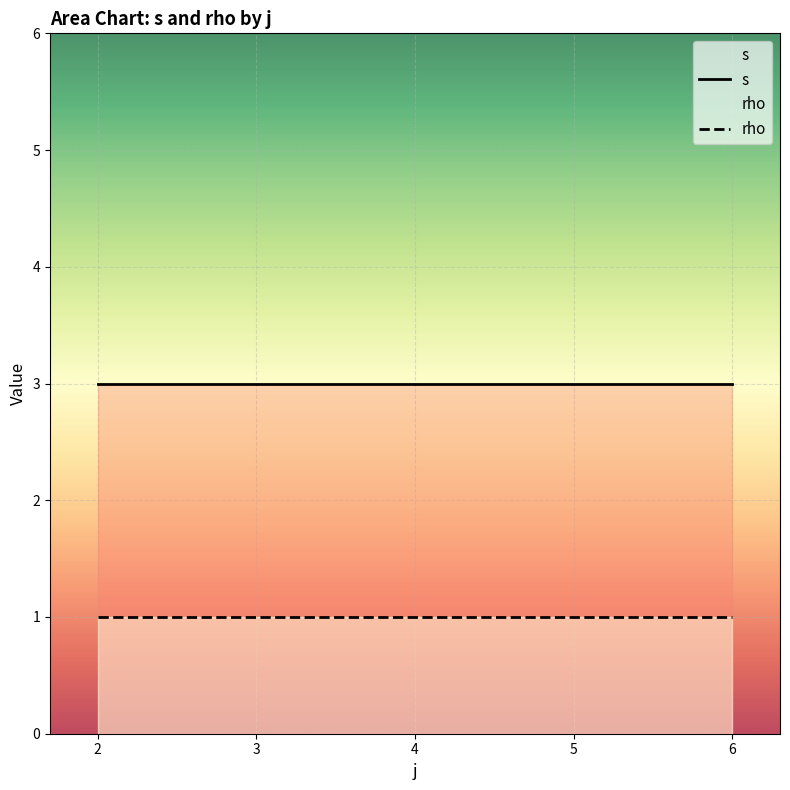

Is the value of s at 2 greater than the value of rho at 2?

Yes